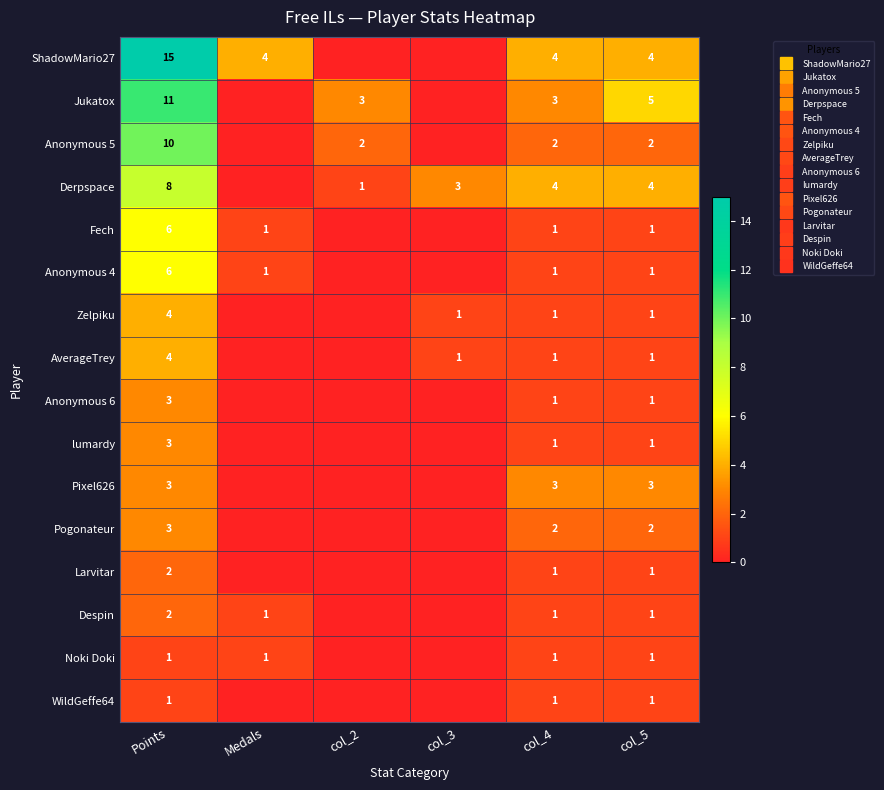

What is the spread (max minus min) of values at Points?

14